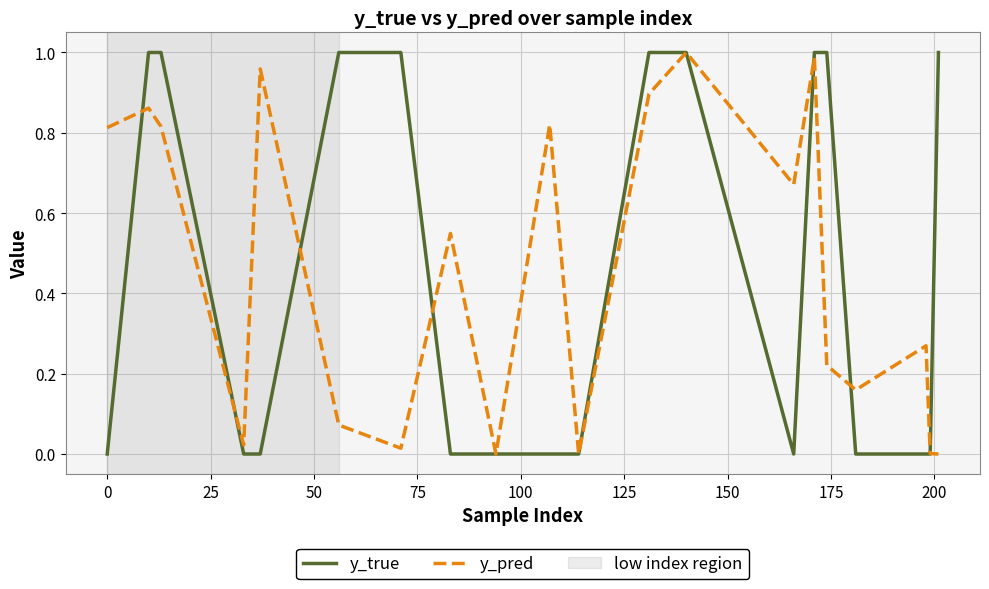

Which series has the largest range (max minus min)?

y_true